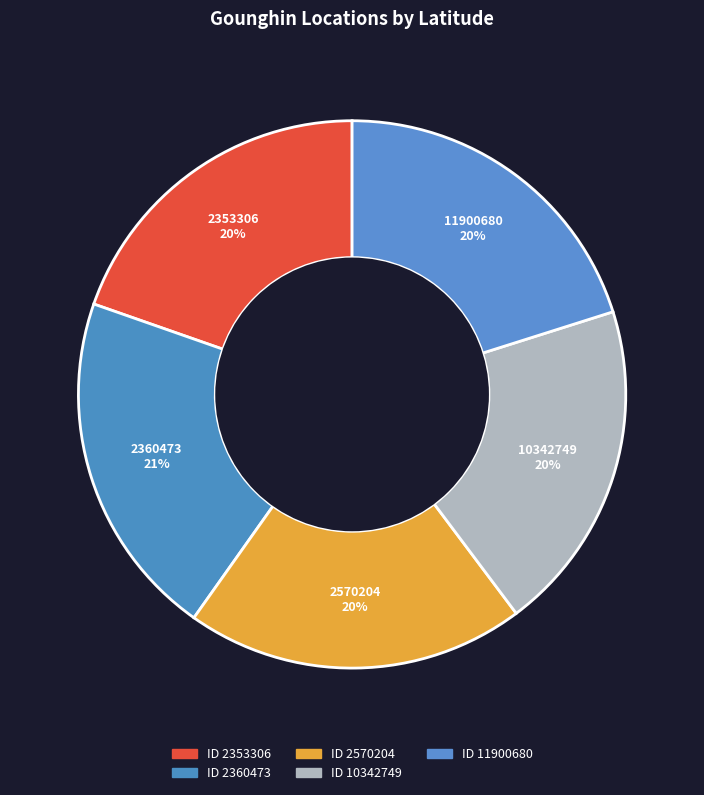

Does 10342749 represent more than half of the total?

No